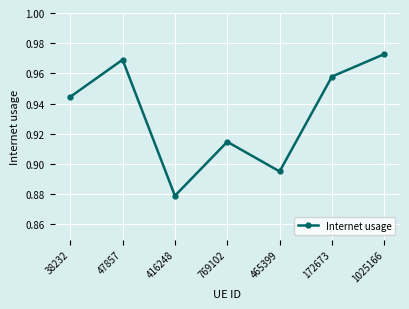

Rank the categories by value from lowest to highest.

416248, 465399, 769102, 38232, 172673, 47857, 1025166